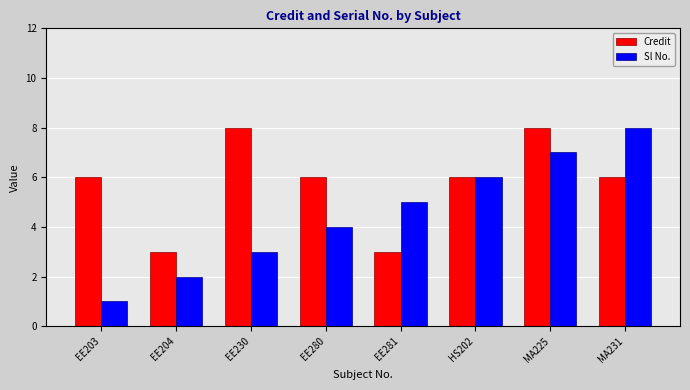

Is it true that Sl No. equals 6 at EE280?

False